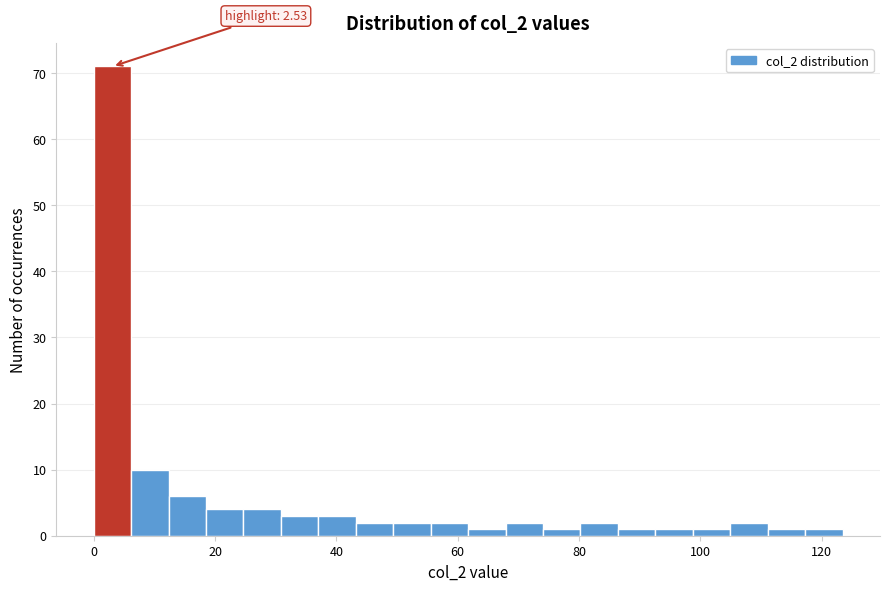

Around what value on the x-axis is the tallest bar? Give the approximate position of its centre, as read against the axis.

4